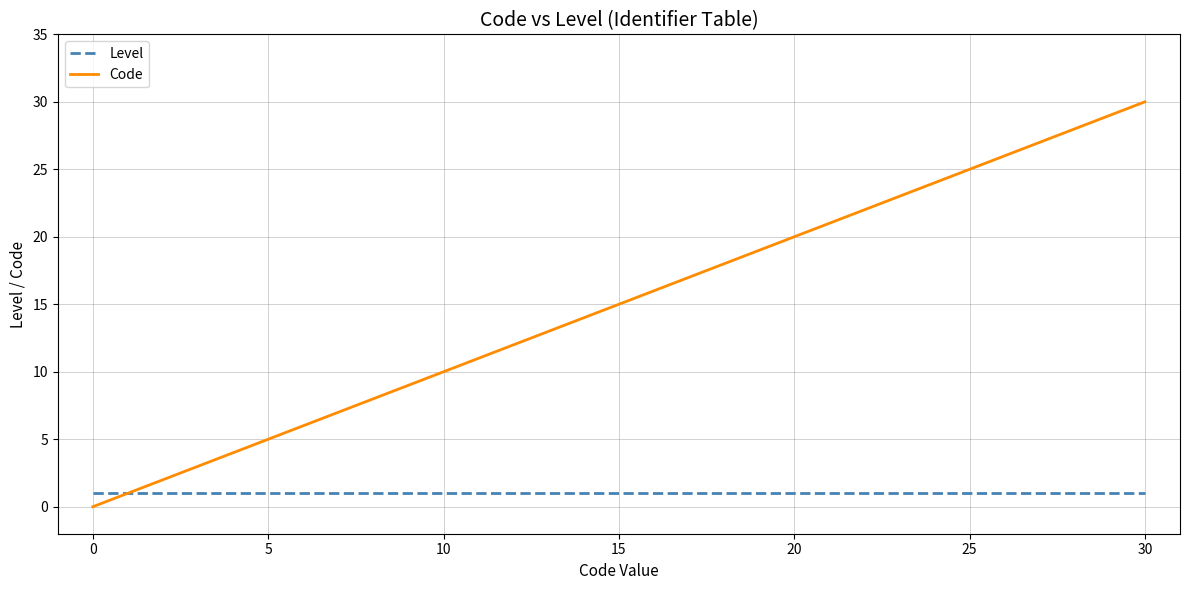

Reading left to right, list all the values displayed in this chart.

Level: 1	1	1	1	1	1	1	1	1	1	1
Code: 0	1	2	3	4	5	6	8	9	10	30